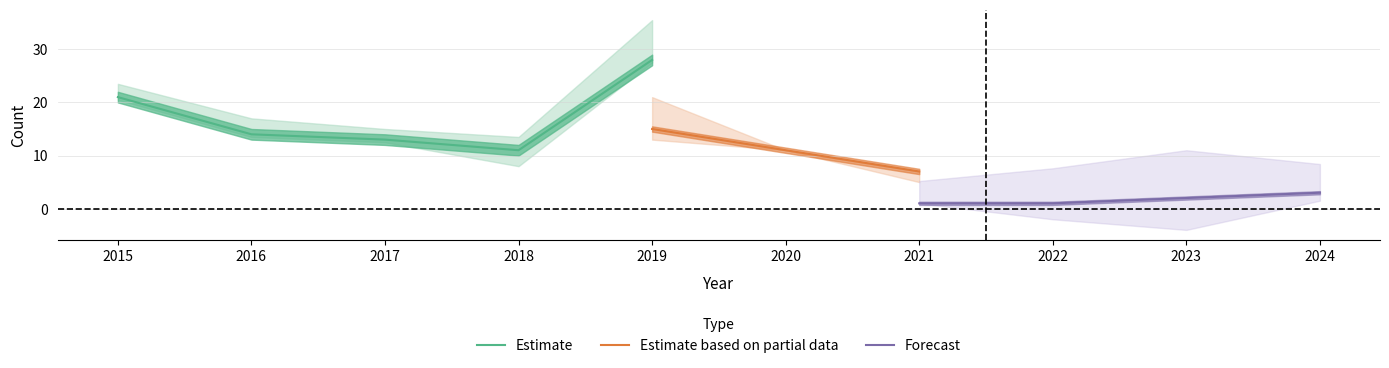

What is the lowest value of the Estimate series?

11